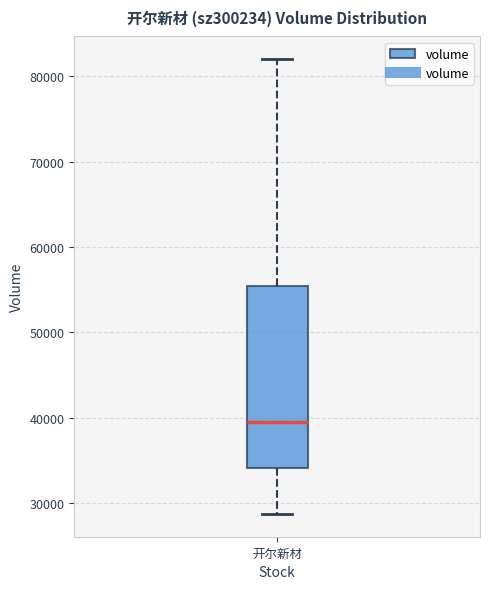

Where is the lower edge of the box for 开尔新材 on the y-axis? The values are not printed on the chart, so give them approximately, as read against the axis.

34000